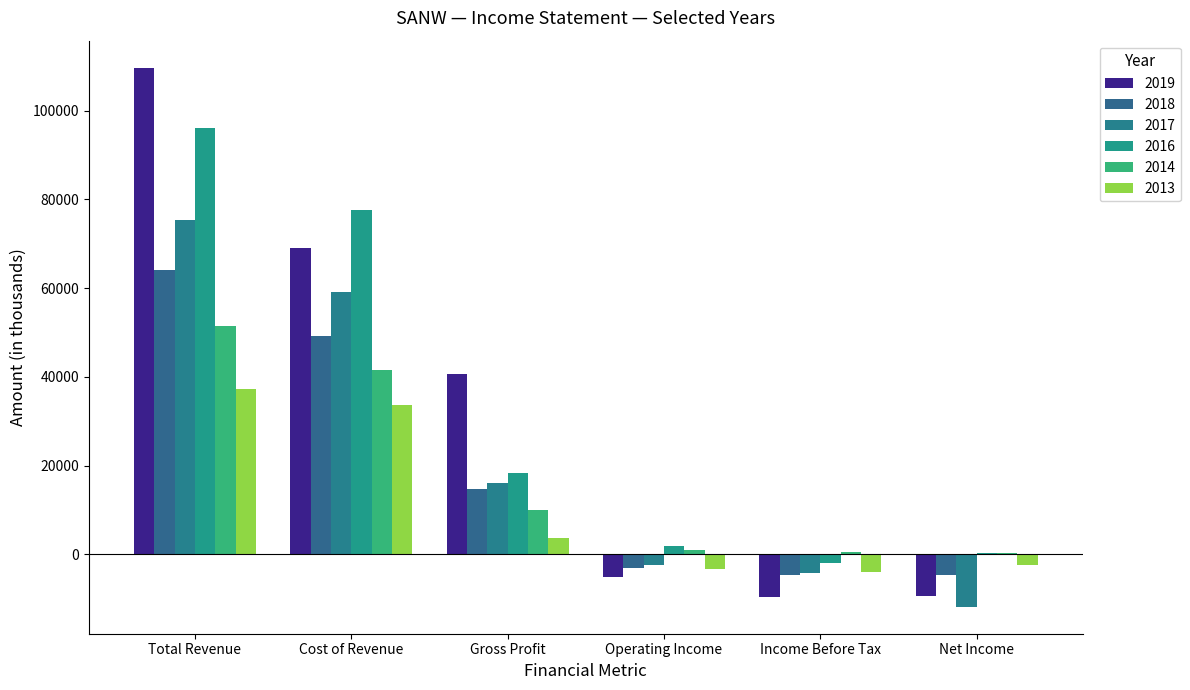

What is the label of the 3rd bar from the left?

Gross Profit